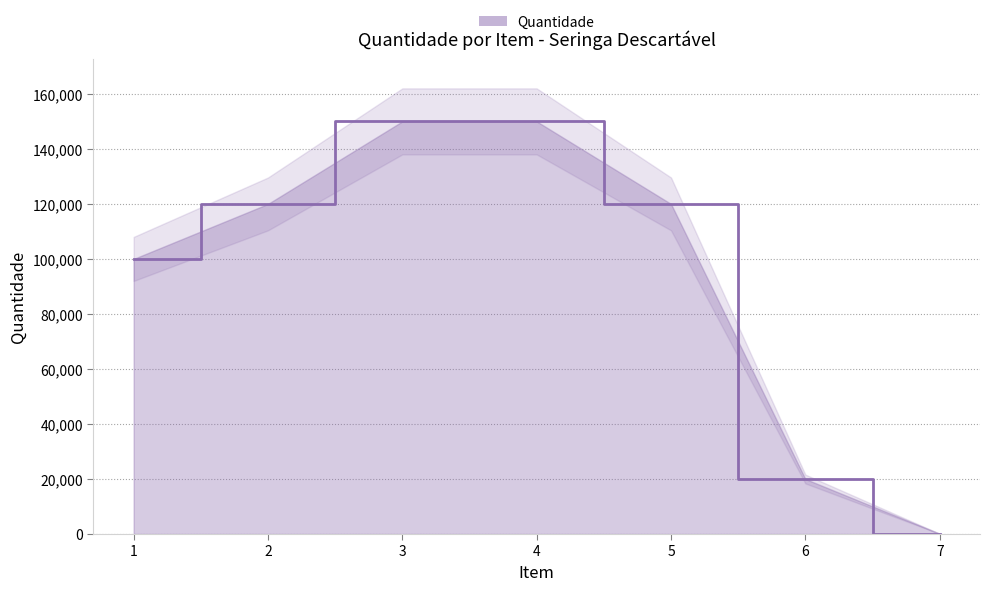

True or false: there are more than 0 points higher than both neighbors.

False